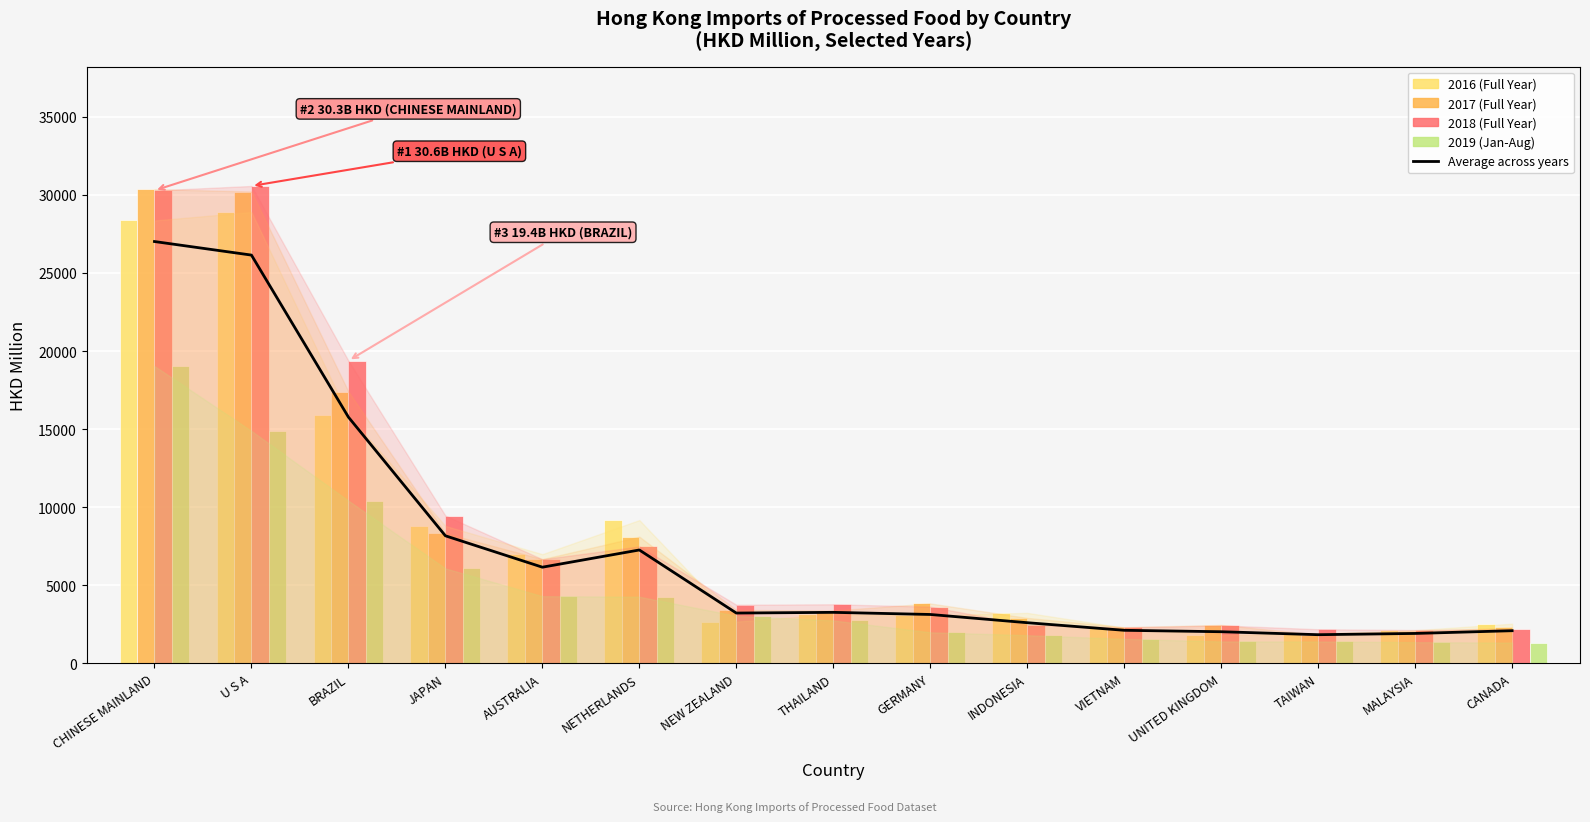

What are all the series names shown in the legend?

Average across years, 2016 (Full Year), 2017 (Full Year), 2018 (Full Year), 2019 (Jan-Aug)